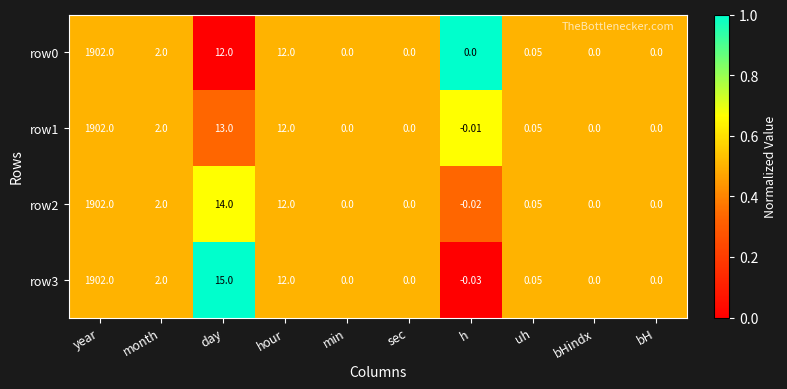

Which category has the highest value in the row3 series?

year